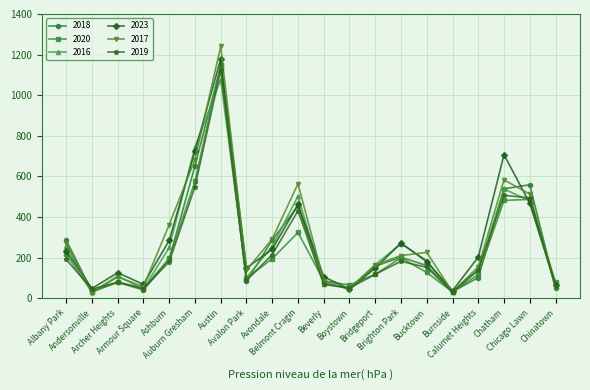

True or false: 2017 has more than 1 interior local peaks.

True